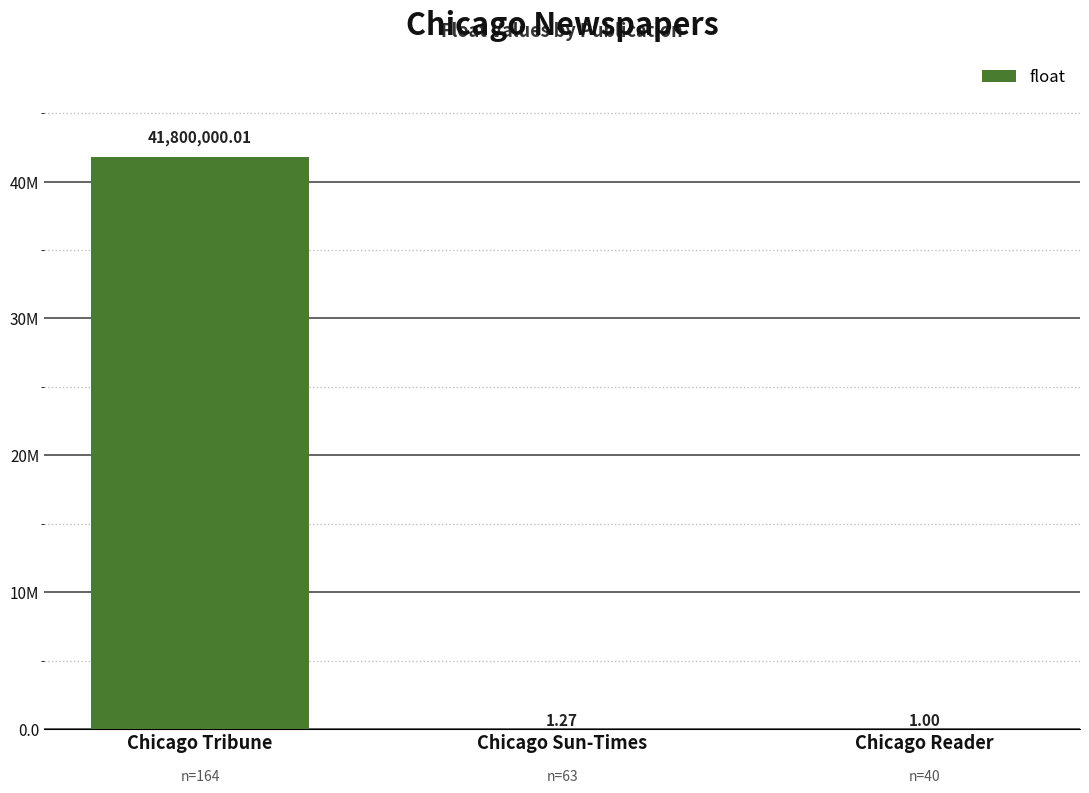

What is the label of the 3rd bar from the left?

Chicago Reader